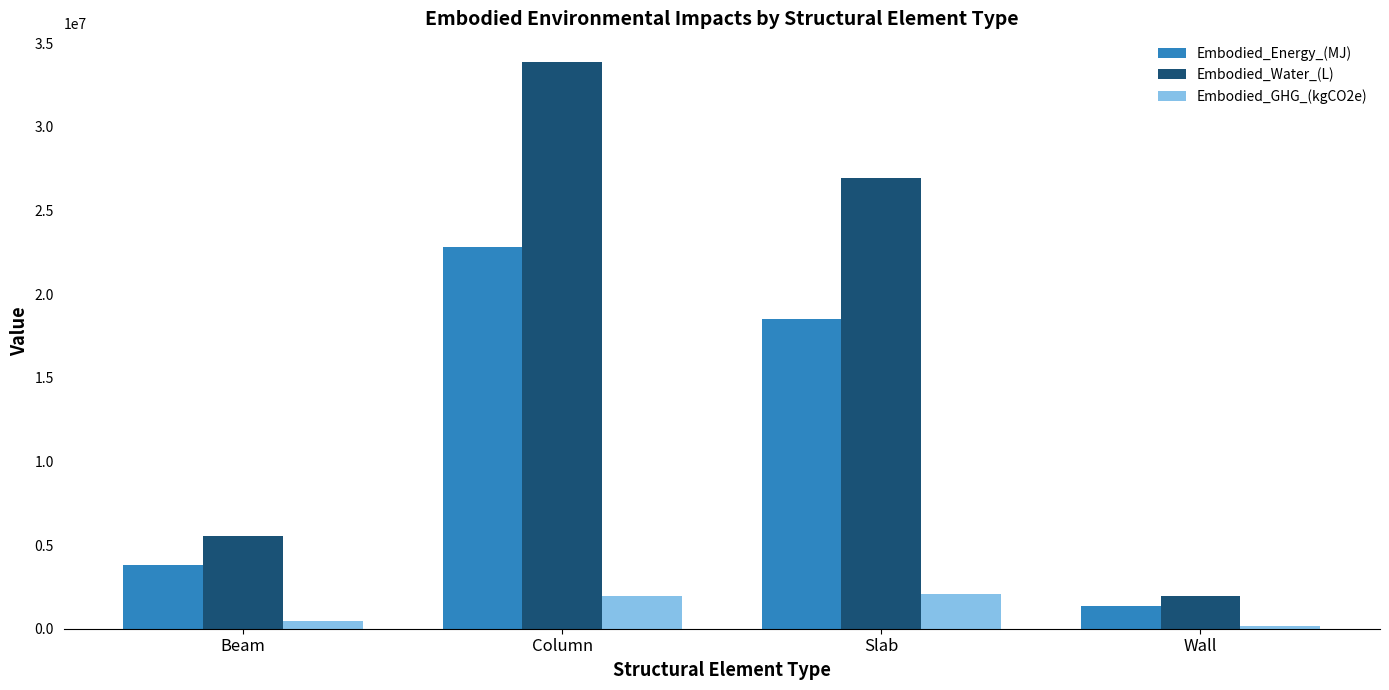

How many data points in Embodied_Energy_(MJ) are above 18506924?

2